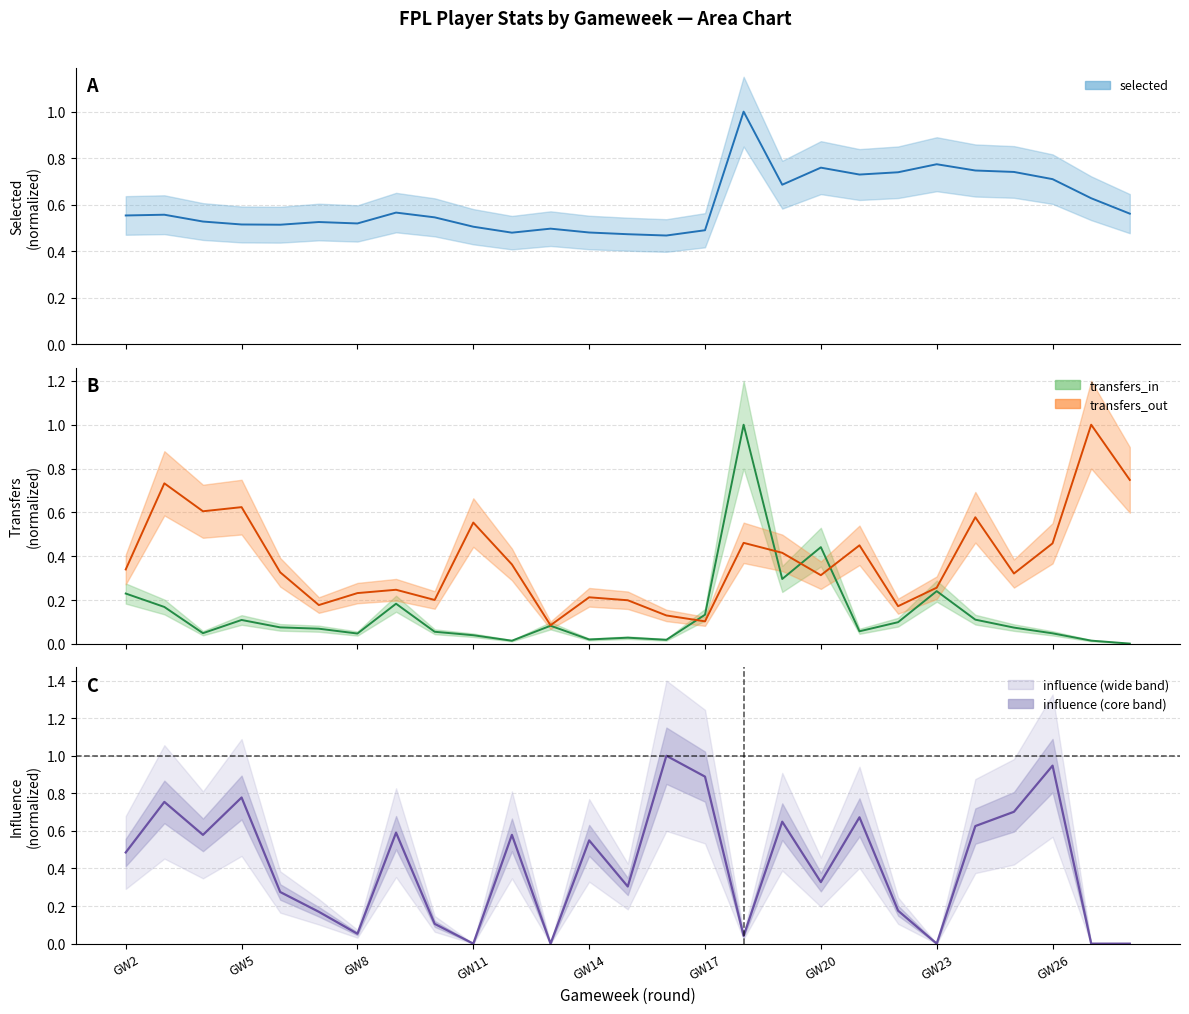

What are all the series names shown in the legend?

selected, transfers_in, transfers_out, influence